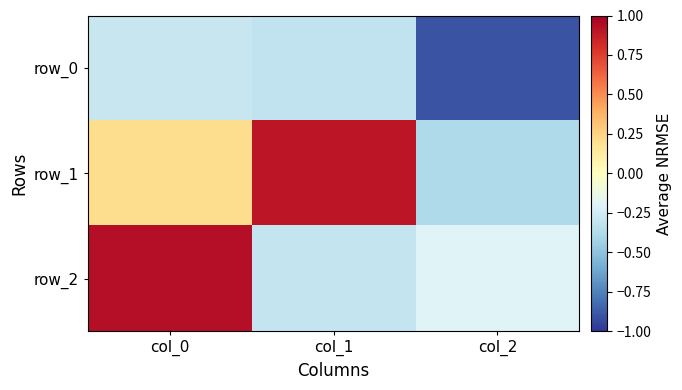

How many values in row_2 are above zero?

1